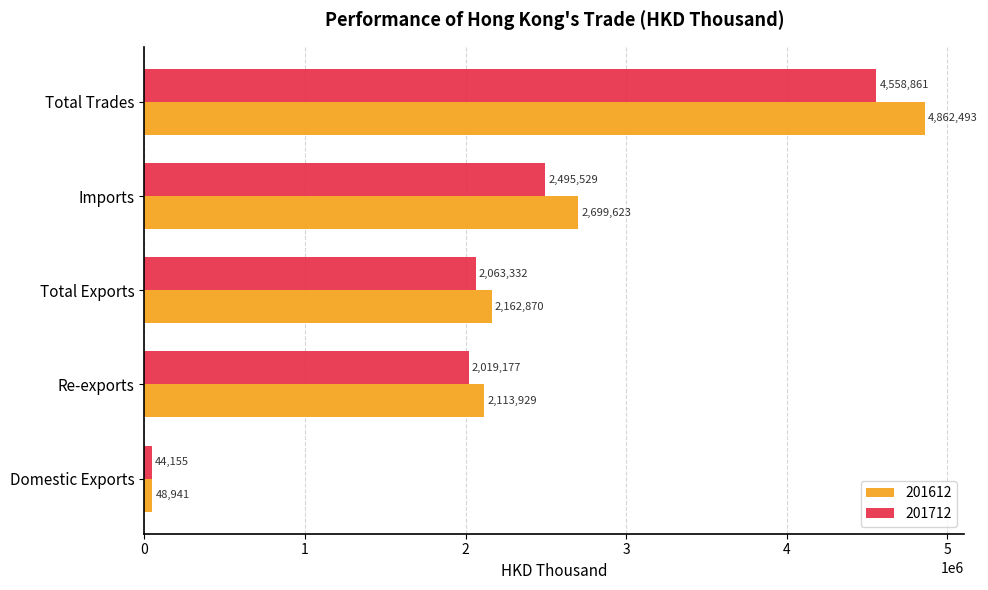

Count the number of categories in the chart.

5